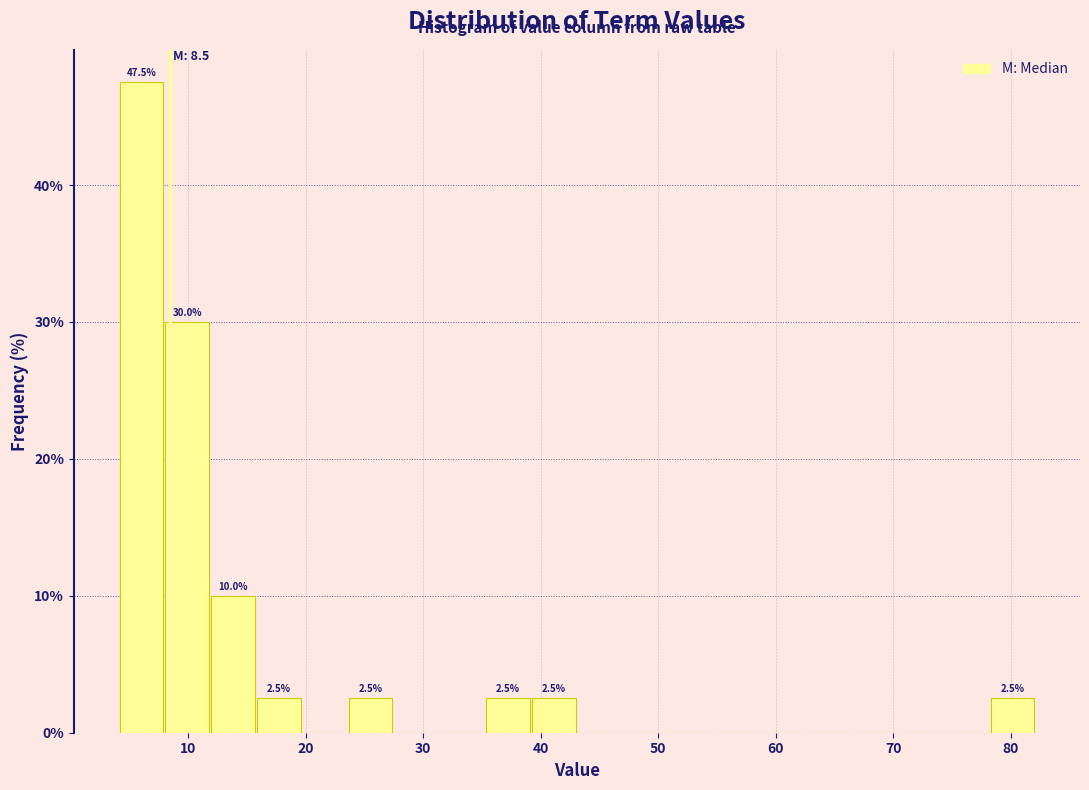

Read against the x-axis, roughly where is the centre of the tallest bar?

6